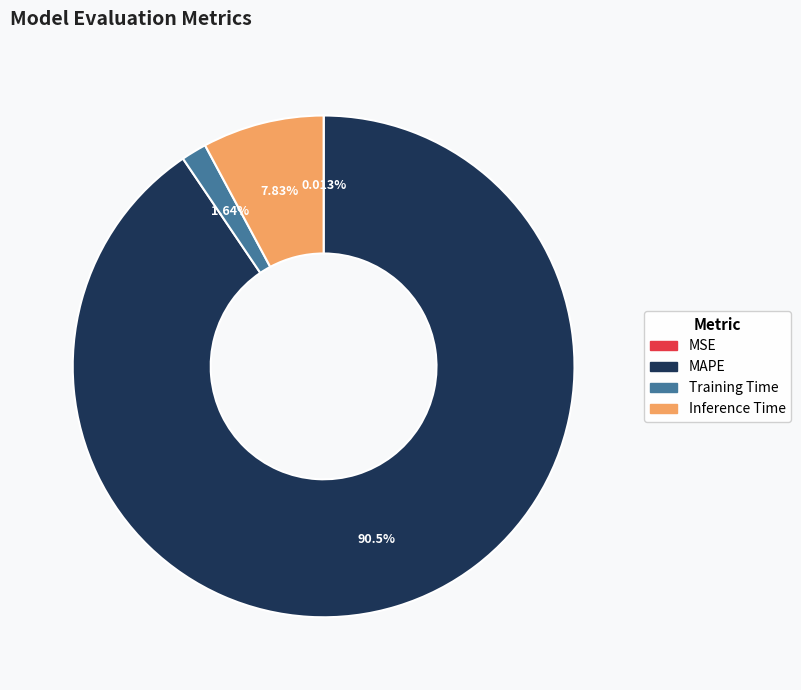

Which category accounts for the majority?

MAPE